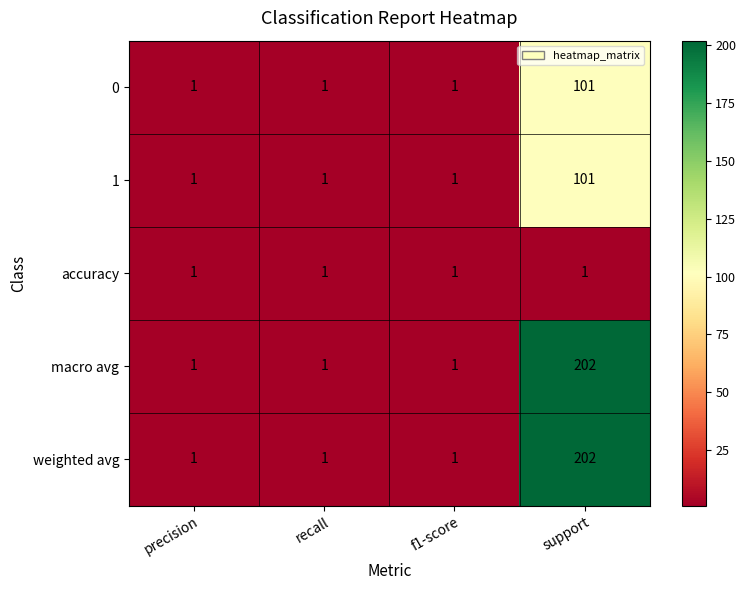

Which category has the highest value in the macro avg series?

support